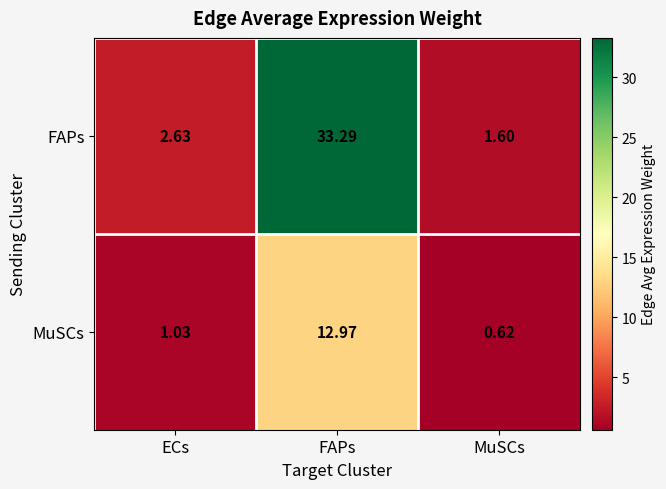

List the labels in order of FAPs value, smallest first.

MuSCs, ECs, FAPs